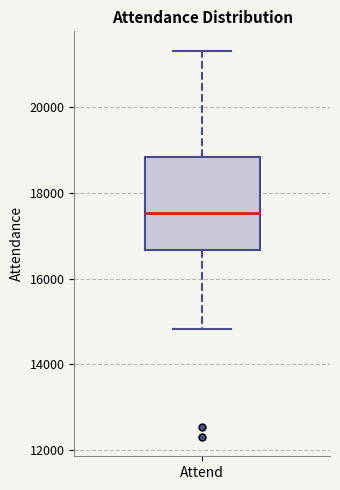

Read this box plot against the y-axis: the position of the median line, the range covered by the box, and the ends of both whiskers. The values are not printed on the chart, so give them approximately, as read against the axis.

median 17600, box 16600 to 18800, whiskers 14800 to 21400